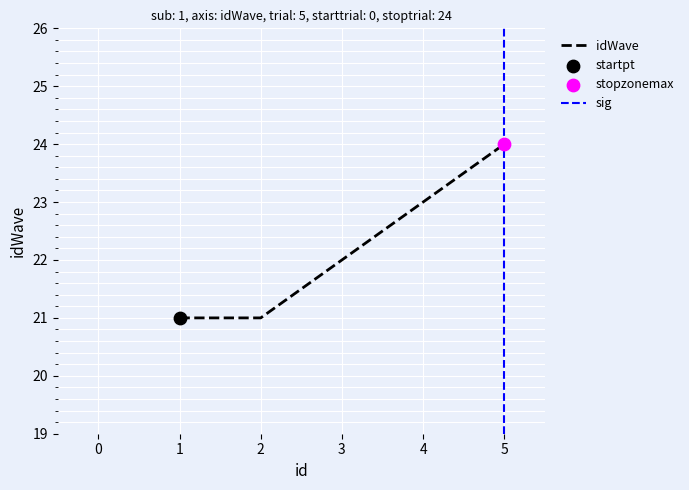

What is the ratio of the value at 4 to the value at 1?

1.1